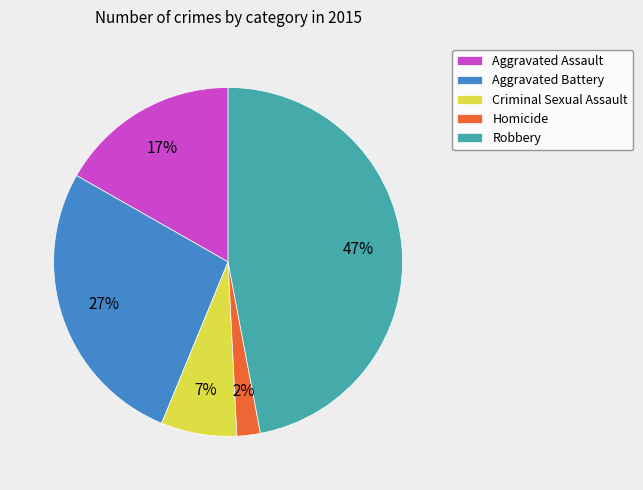

Between Robbery and Criminal Sexual Assault, which is larger?

Robbery